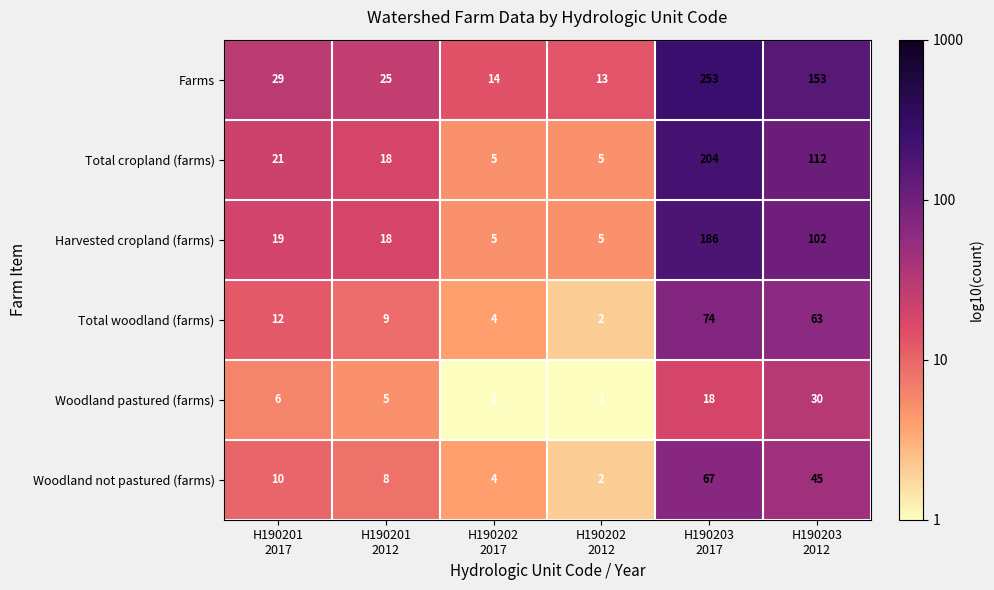

At how many categories does at least one series exceed 1?

6